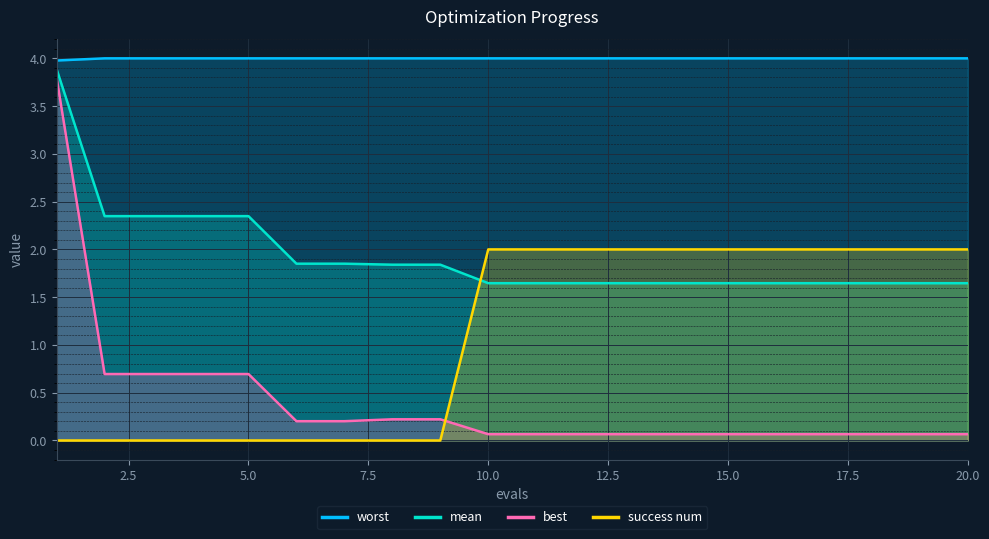

What is the difference between the success num values at 20 and 5?

2.0